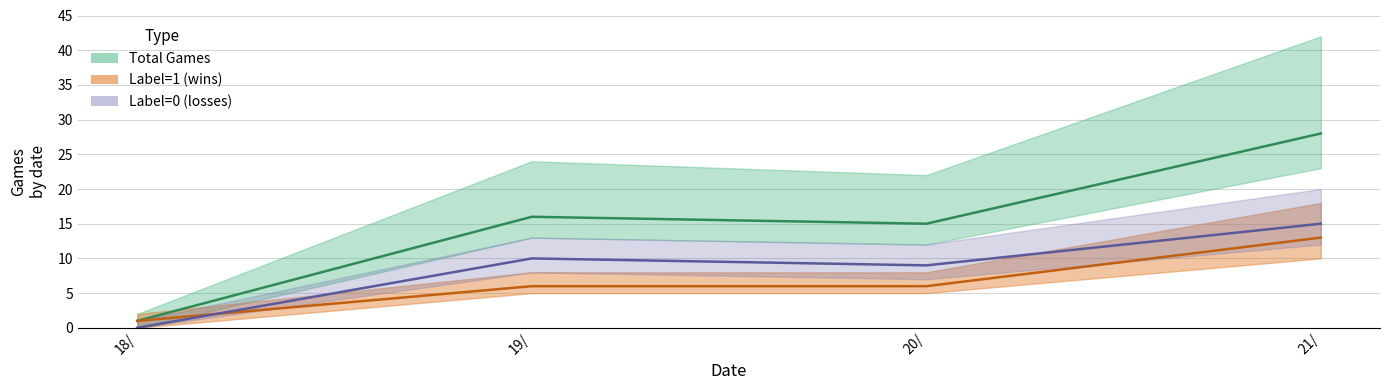

What is the label of the 1st point from the left?

18/